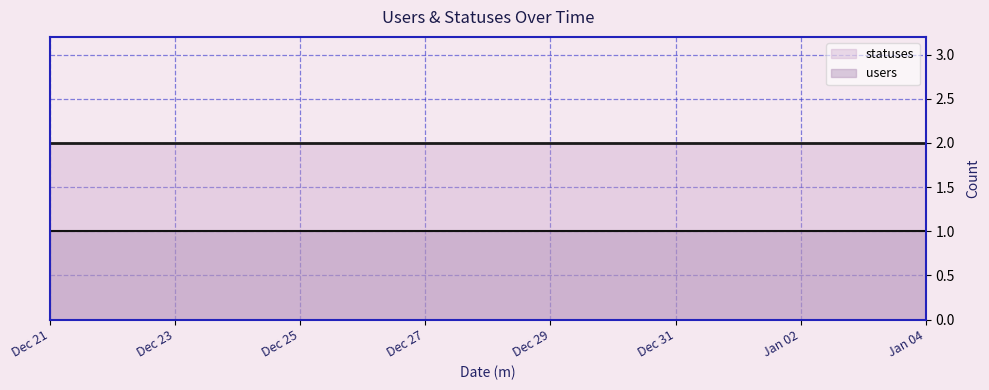

What are all the series names shown in the legend?

statuses, users